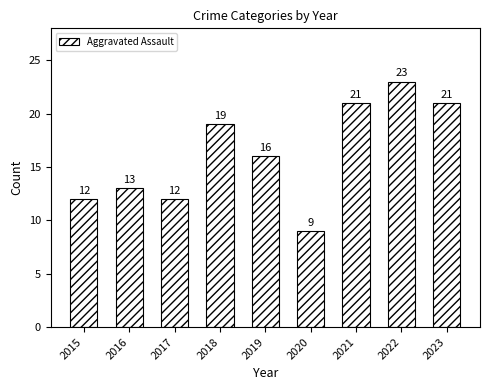

What is the ratio of the value at 2023 to the value at 2019?

1.3